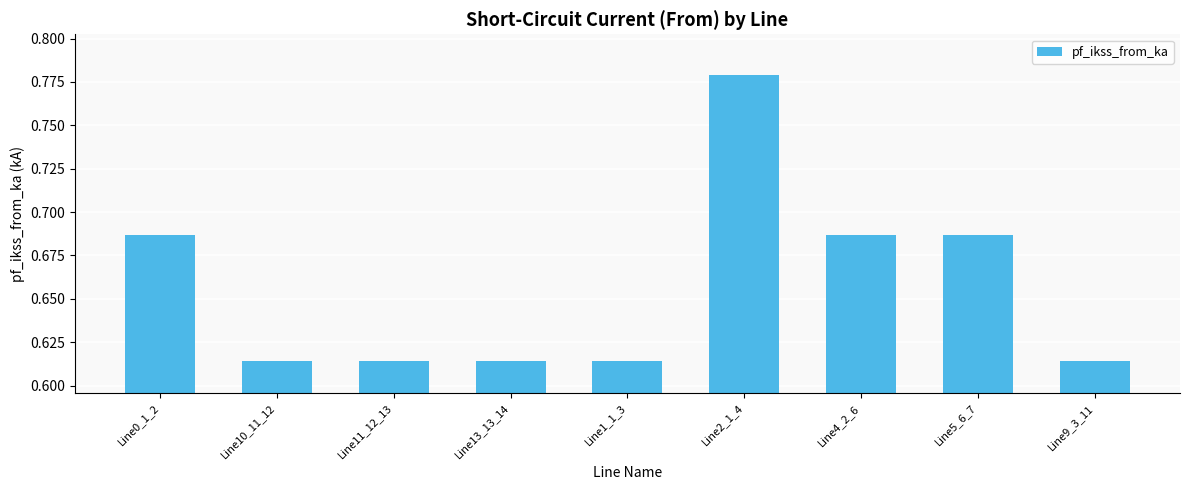

At which category does the chart reach its peak across all series?

Line2_1_4